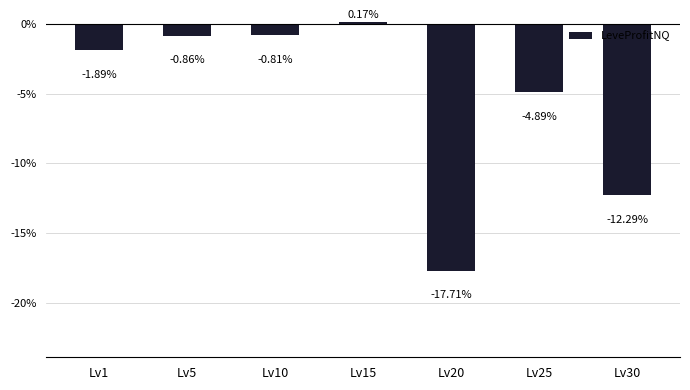

What is the difference between the maximum and minimum values?

17878.8